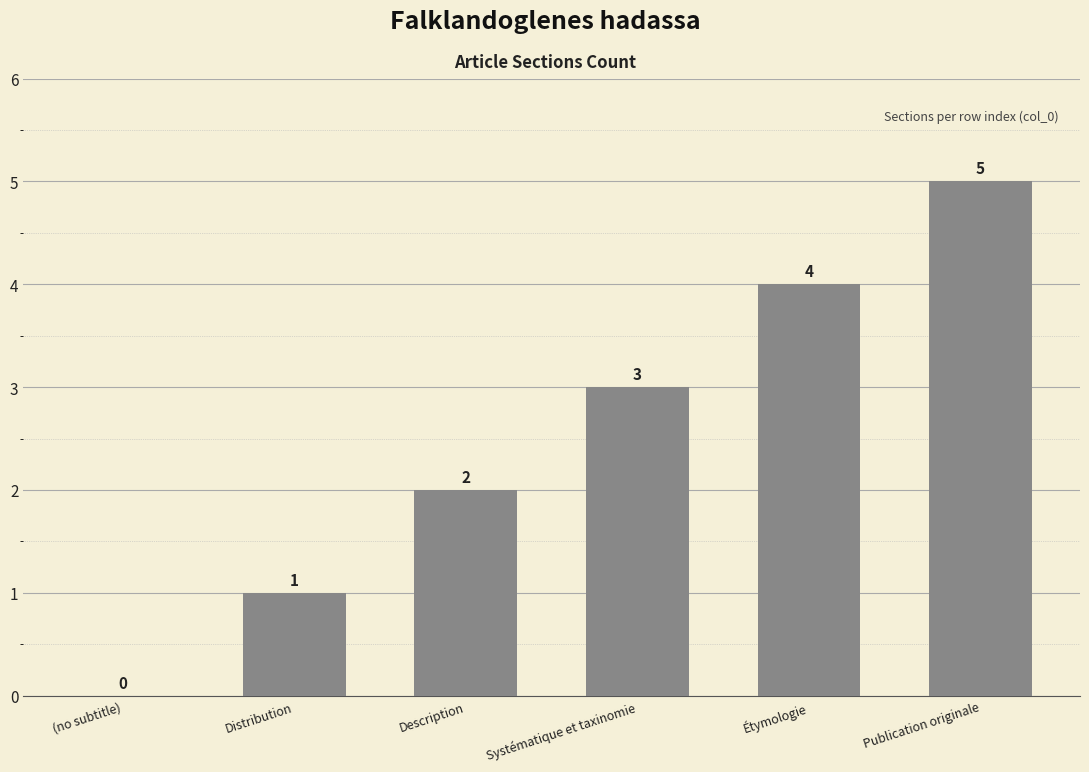

Where is the data nearest to the value 2?

Description